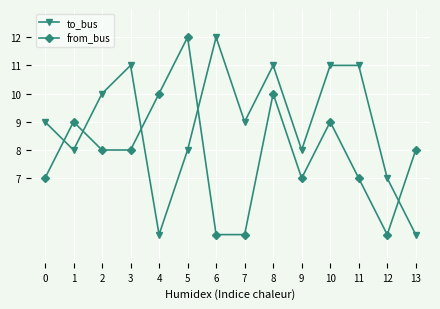

True or false: to_bus has more than 2 interior local peaks.

True